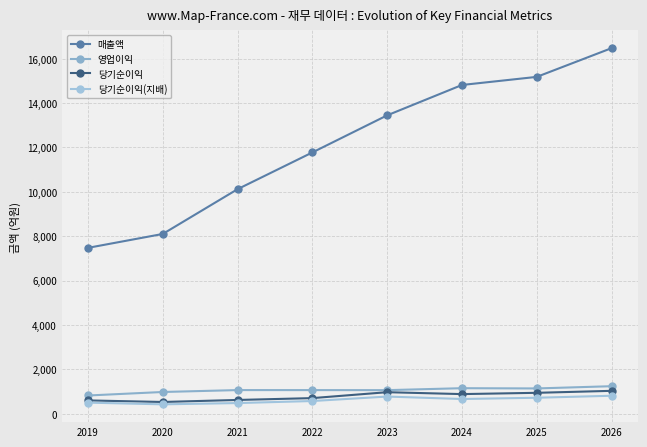

Where does the 매출액 series first go above 13448?

2024